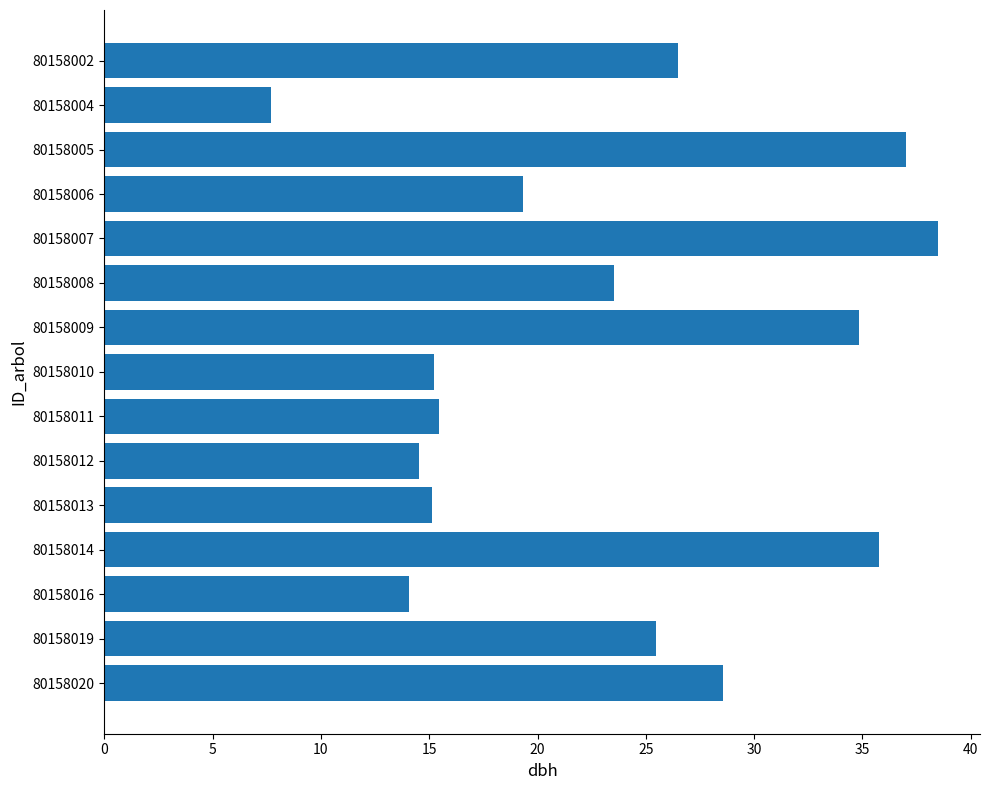

Which has a higher value, 80158009 or 80158019?

80158009